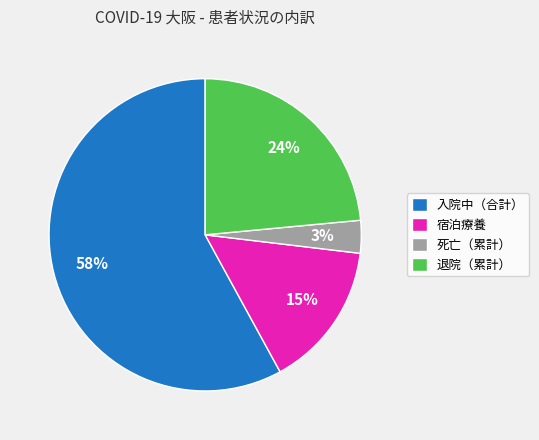

Between 退院（累計） and 入院中（合計）, which is larger?

入院中（合計）